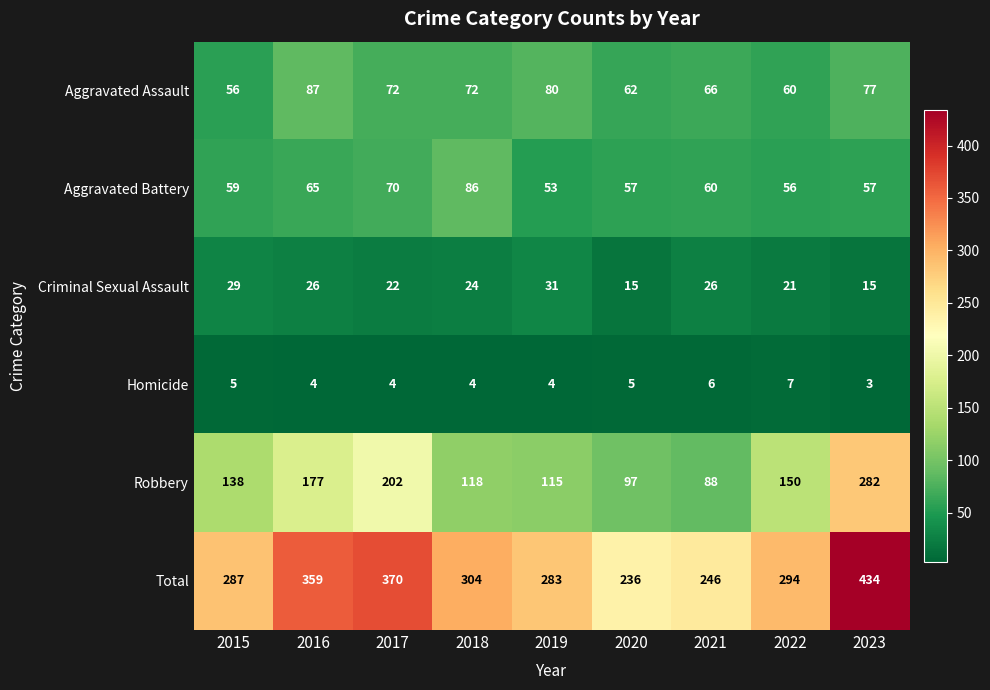

What is the difference between the Robbery values at 2020 and 2018?

21